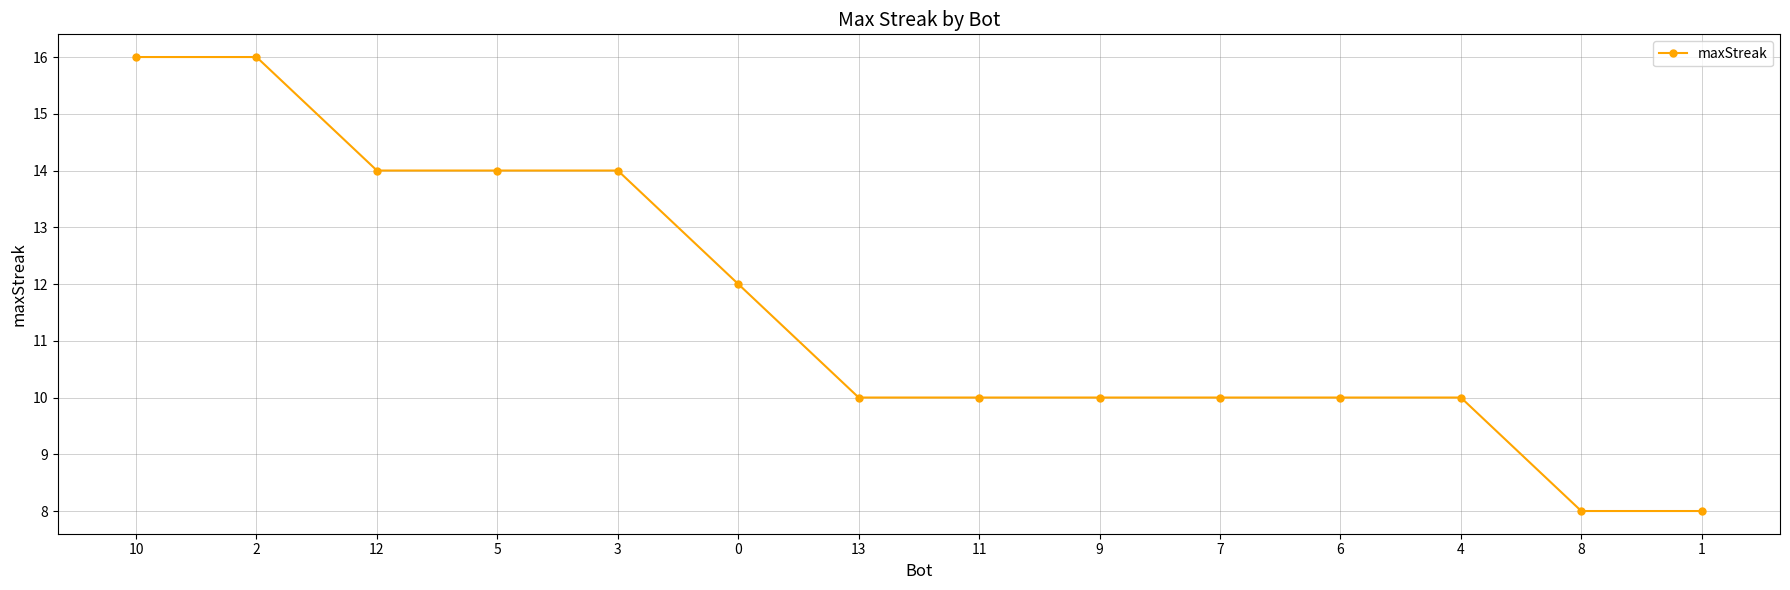

What position from the right is 4?

3